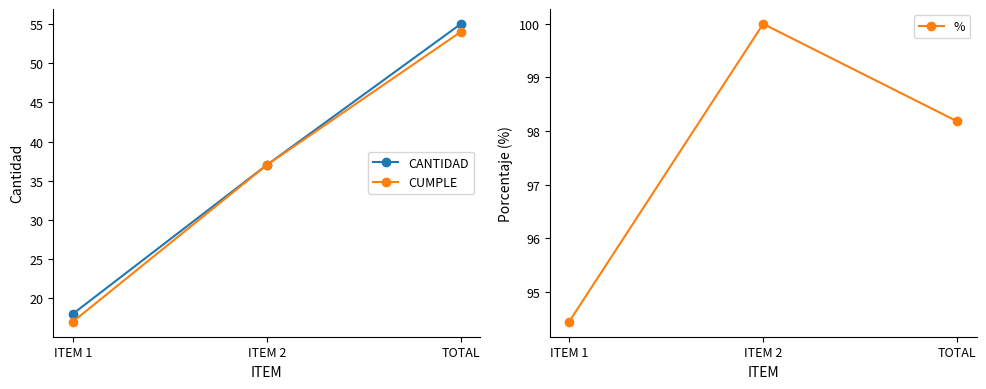

What is the value of the CANTIDAD point at the 1st from the left?

18